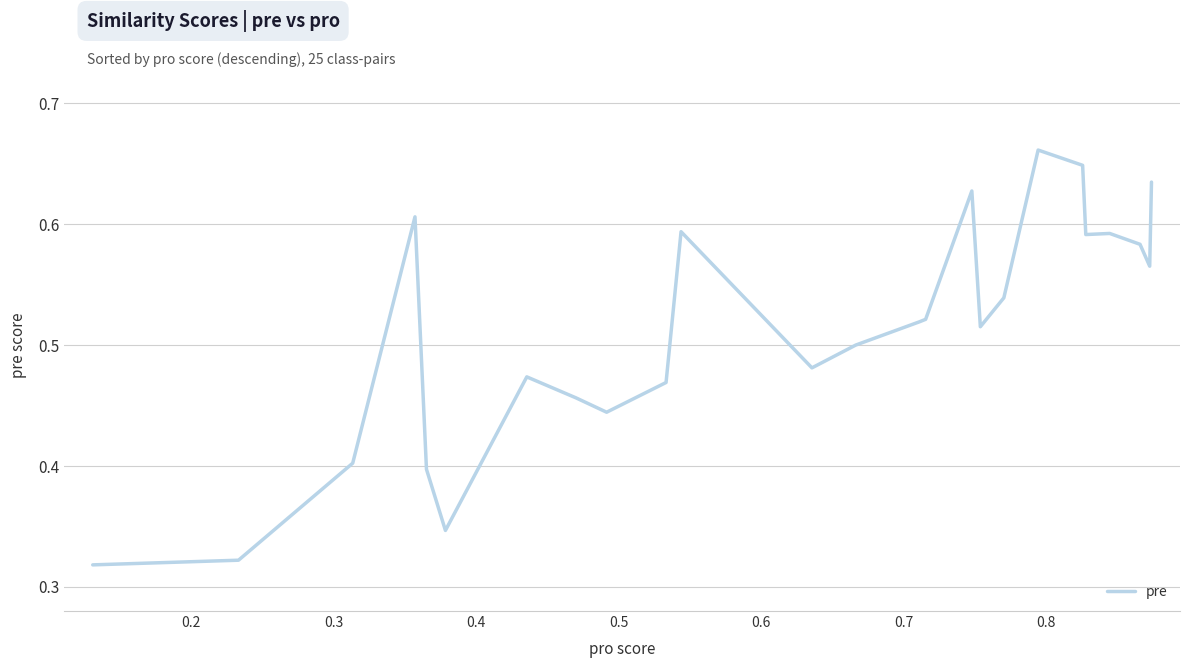

Is this an area chart (filled region under the line)?

No